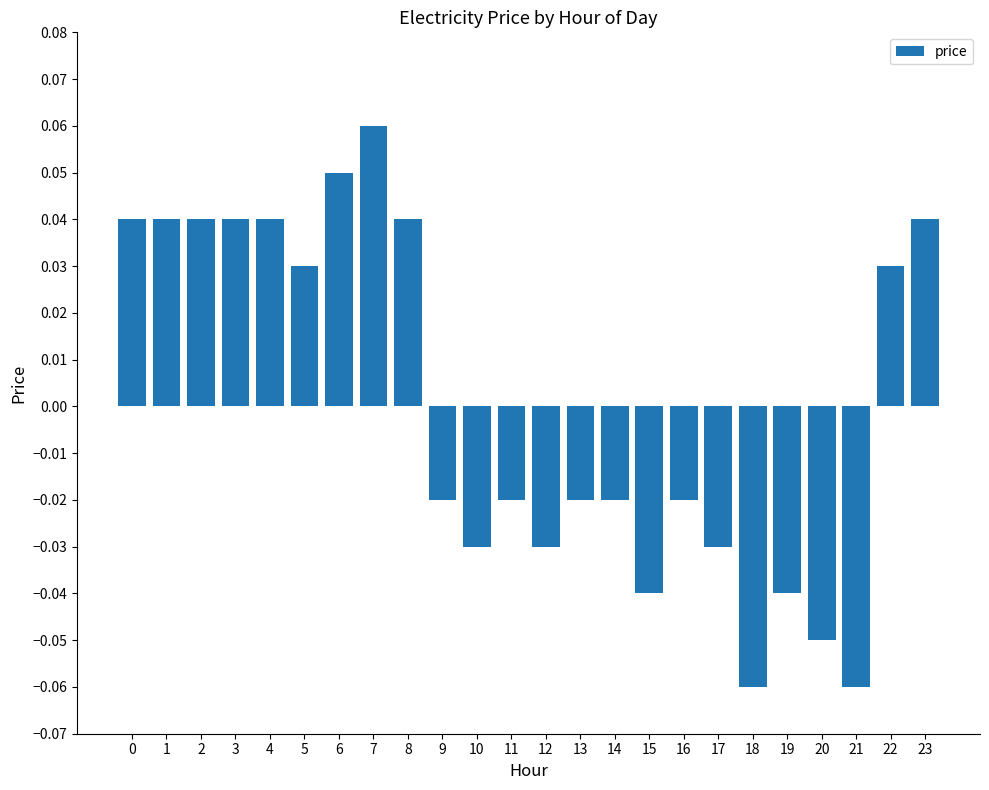

Does the chart contain any negative values?

Yes